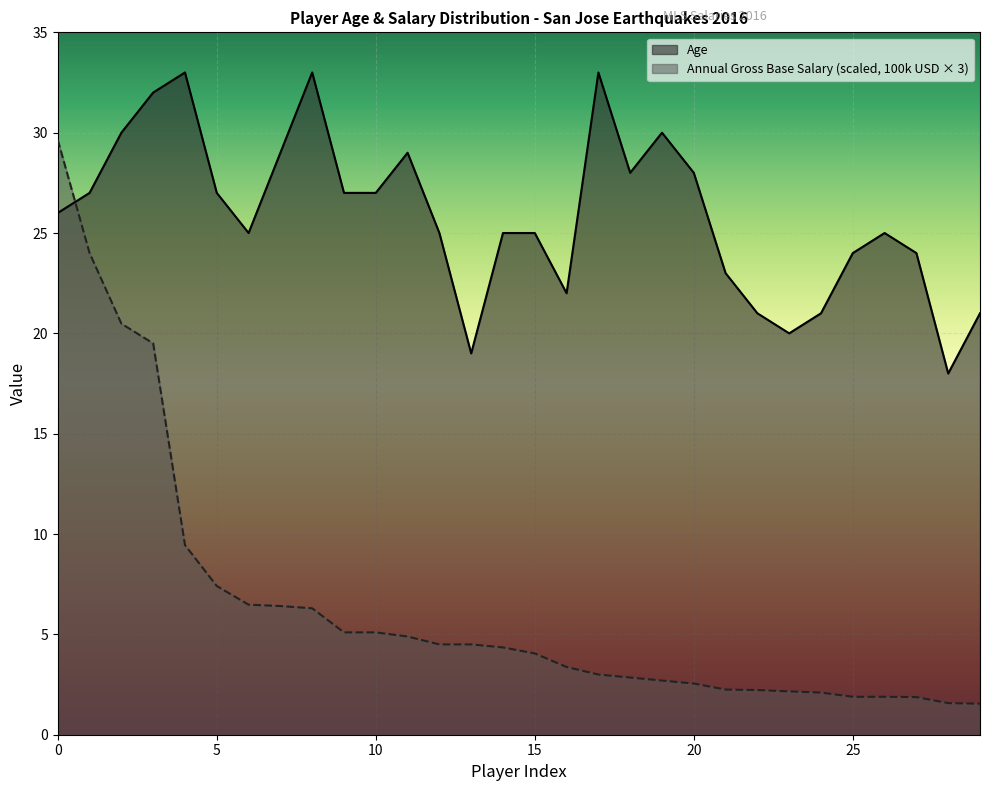

Reading left to right, what are all the values shown in this chart?

Age: 0=26.0	1=27.0	2=30.0	3=32.0	4=33.0	5=27.0	6=25.0	7=29.0	8=33.0	9=27.0	10=27.0	11=29.0	12=25.0	13=19.0	14=25.0	15=25.0	16=22.0	17=33.0	18=28.0	19=30.0	20=28.0	21=23.0	22=21.0	23=20.0	24=21.0	25=24.0	26=25.0	27=24.0	28=18.0	29=21.0
Annual GrossBase Salary (100k USD): 0=29.6	1=24.0	2=20.5	3=19.5	4=9.4	5=7.4	6=6.5	7=6.4	8=6.3	9=5.1	10=5.1	11=4.9	12=4.5	13=4.5	14=4.3	15=4.1	16=3.4	17=3.0	18=2.8	19=2.7	20=2.5	21=2.2	22=2.2	23=2.2	24=2.1	25=1.9	26=1.9	27=1.9	28=1.6	29=1.5